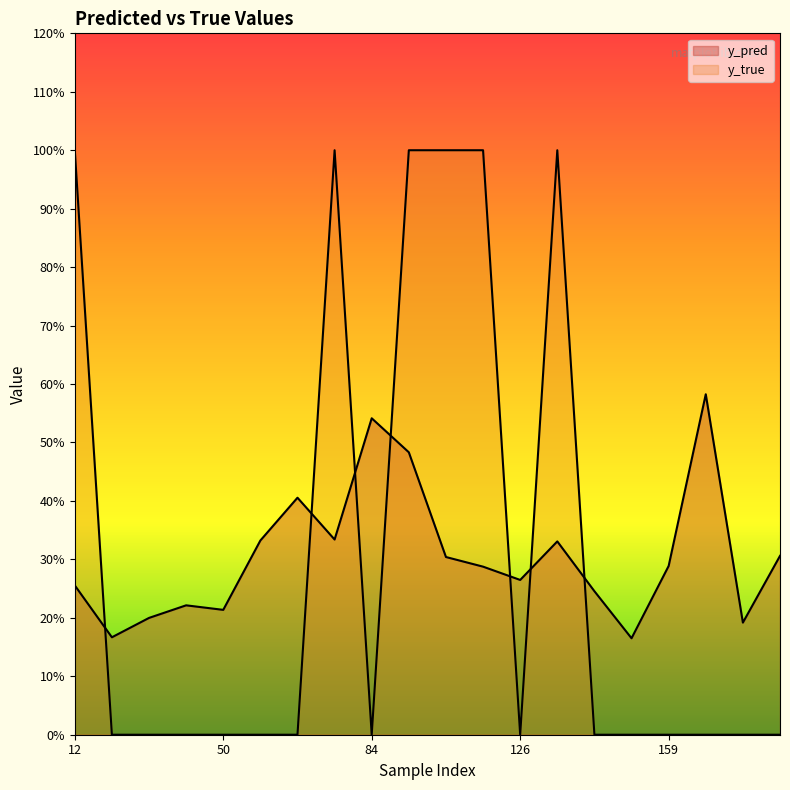

What is the sum of all y_true values?

6.0